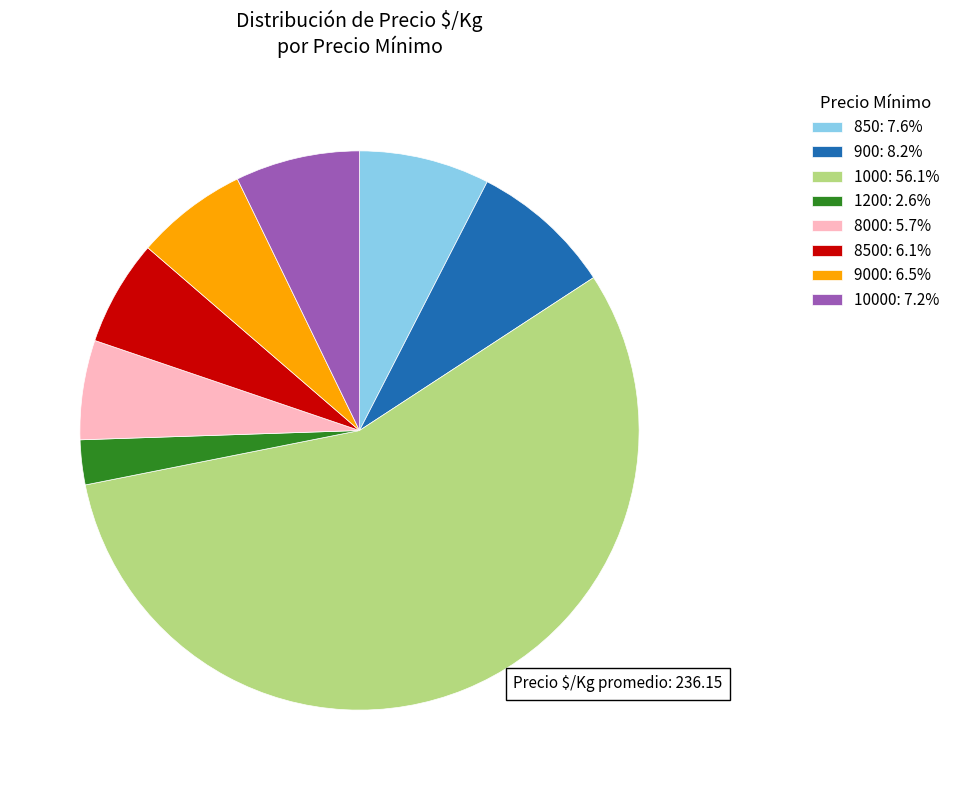

Is the sum of 10000: 7.2% and 1000: 56.1% greater than half?

Yes